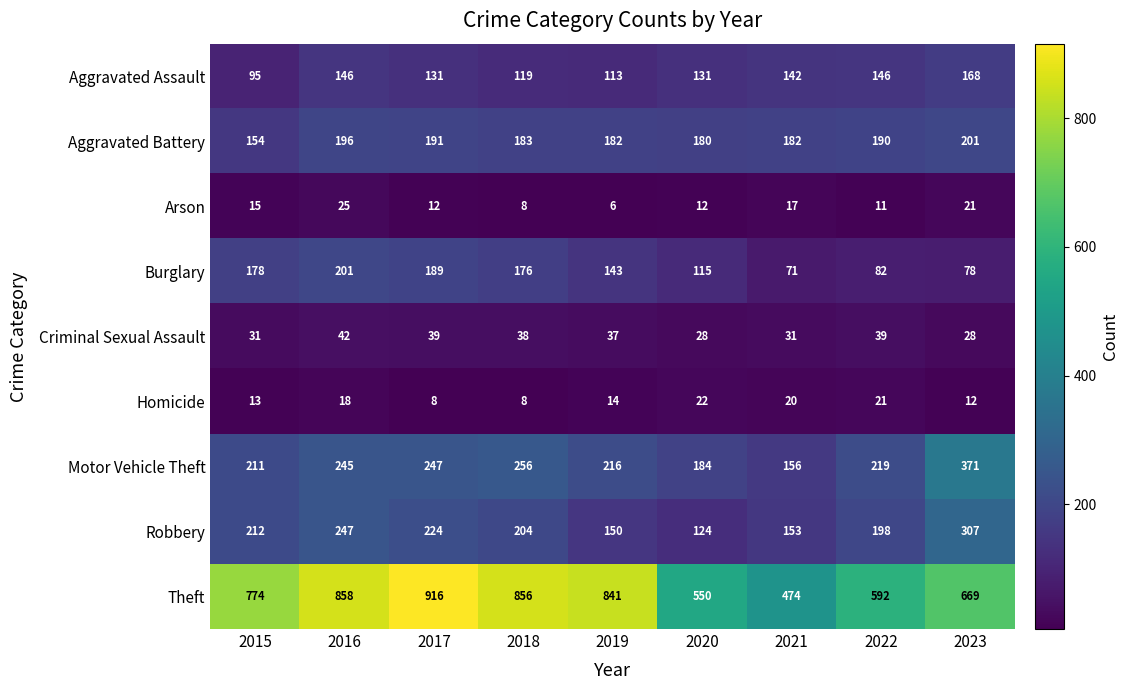

Between 2019 and 2016, which is larger?

2016